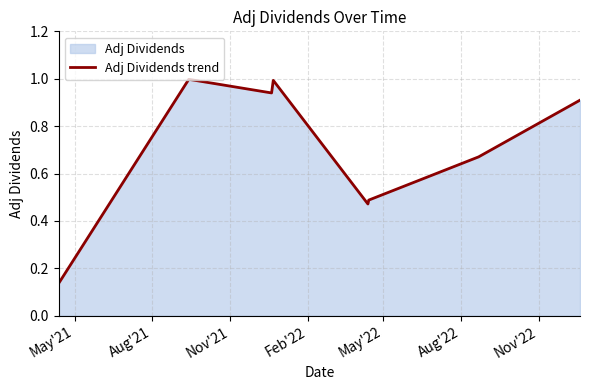

What is the minimum value shown in the chart?

0.1